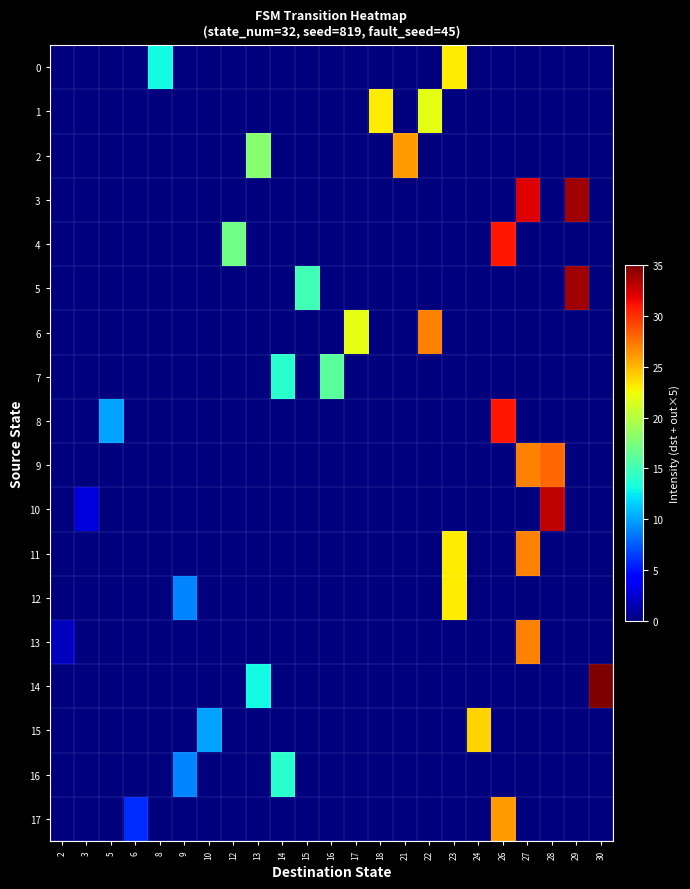

Rank the series by their maximum value, from lowest to highest.

16, 7, 0, 1, 12, 15, 2, 17, 6, 11, 13, 9, 4, 8, 10, 3, 5, 14